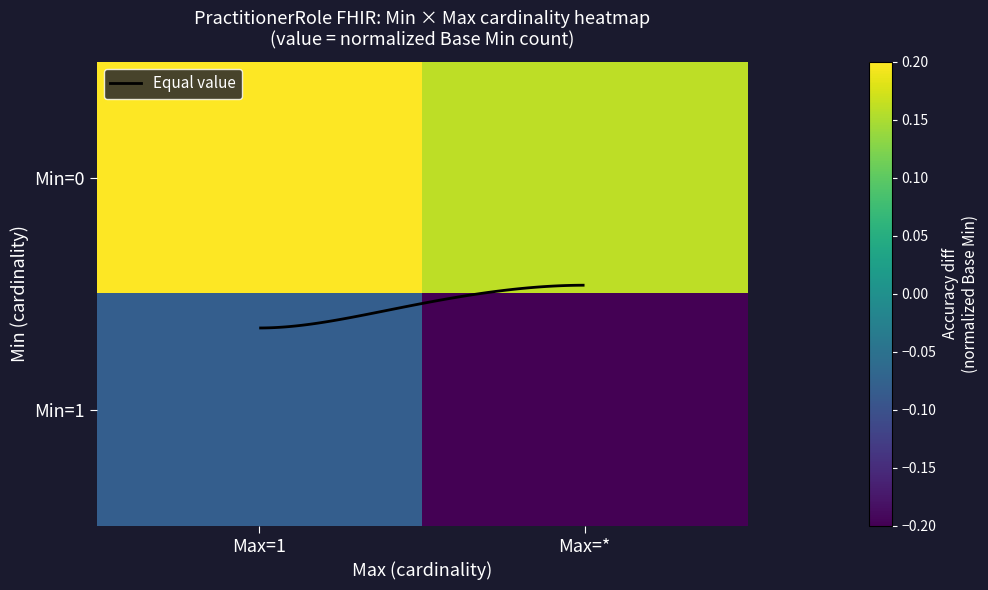

Is the value of Min=1 at Max=1 greater than the value of Min=0 at Max=*?

No